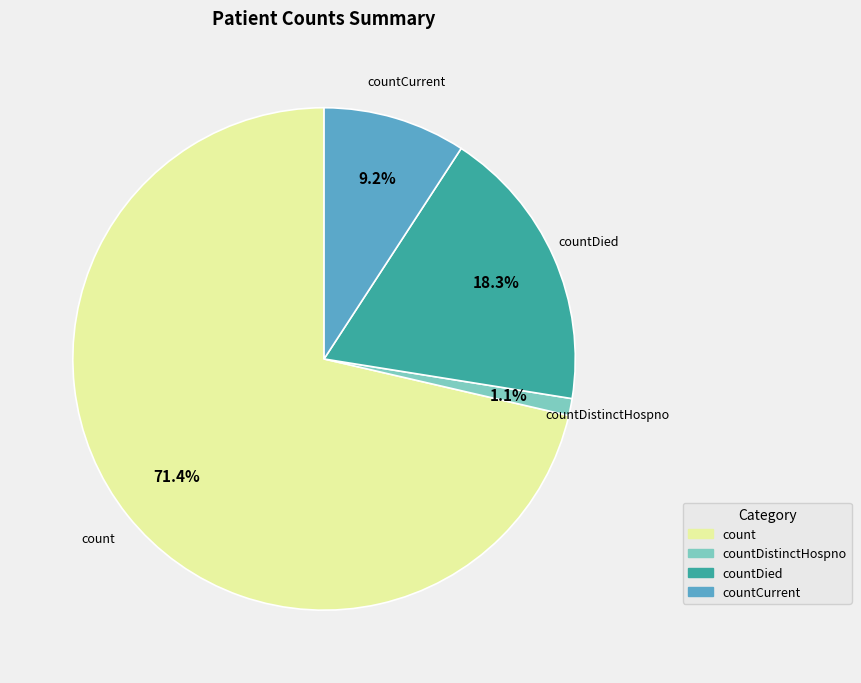

To the nearest percent, what is the difference between the largest and smallest slice percentages?

70%